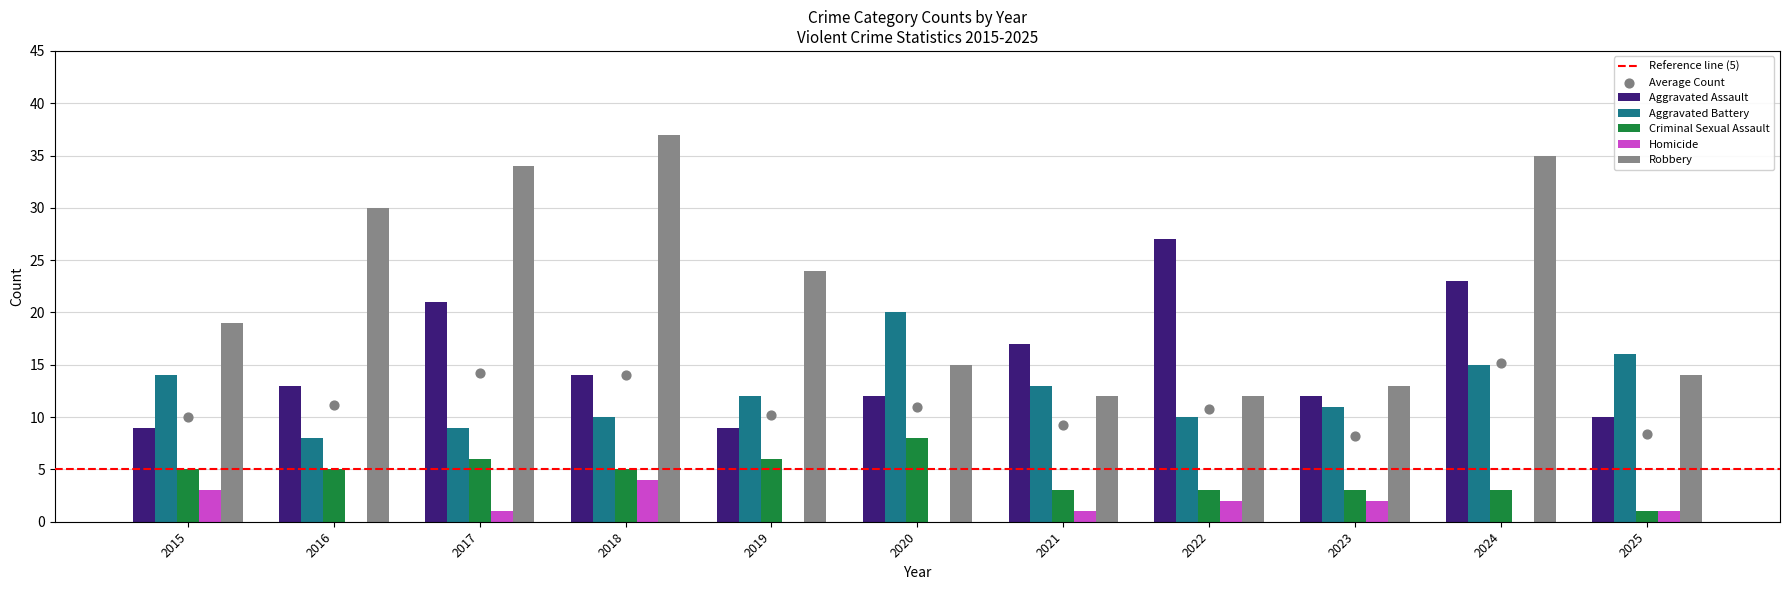

What is the total value across all series at 2022?

54